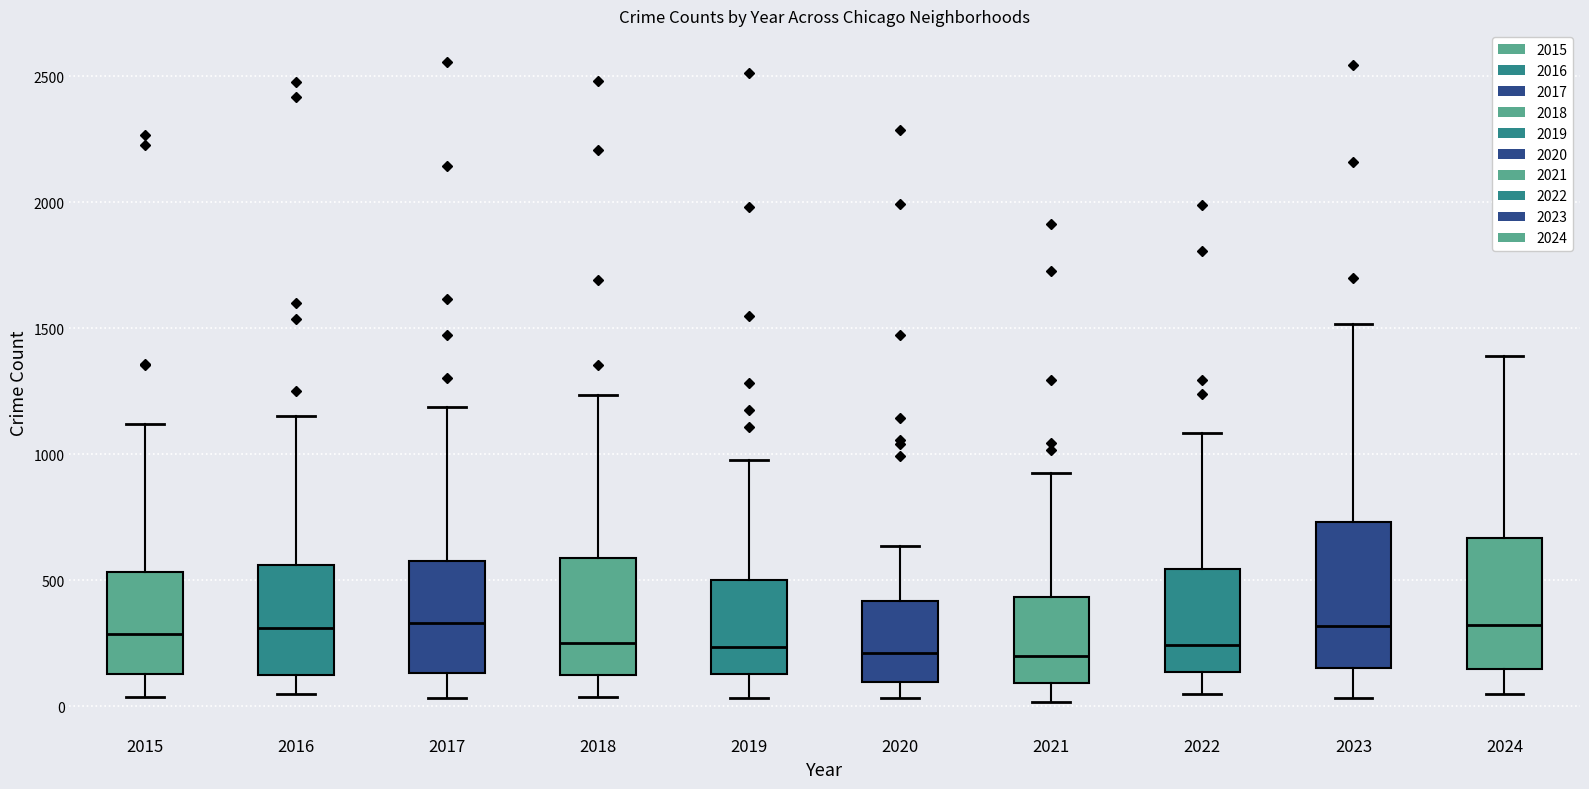

Reading left to right, transcribe this box plot: for each box, give where its median line is, the range the box spans, and where its two whiskers end, as read against the y-axis. The values are not printed on the chart, so give them approximately, as read against the axis.

2015: median 300, box 150 to 550, whiskers 50 to 1100
2016: median 300, box 100 to 550, whiskers 50 to 1150
2017: median 350, box 150 to 600, whiskers 50 to 1200
2018: median 250, box 150 to 600, whiskers 50 to 1250
2019: median 250, box 150 to 500, whiskers 50 to 1000
2020: median 200, box 100 to 400, whiskers 50 to 650
2021: median 200, box 100 to 450, whiskers 0 to 950
2022: median 250, box 150 to 550, whiskers 50 to 1100
2023: median 300, box 150 to 750, whiskers 50 to 1500
2024: median 300, box 150 to 650, whiskers 50 to 1400